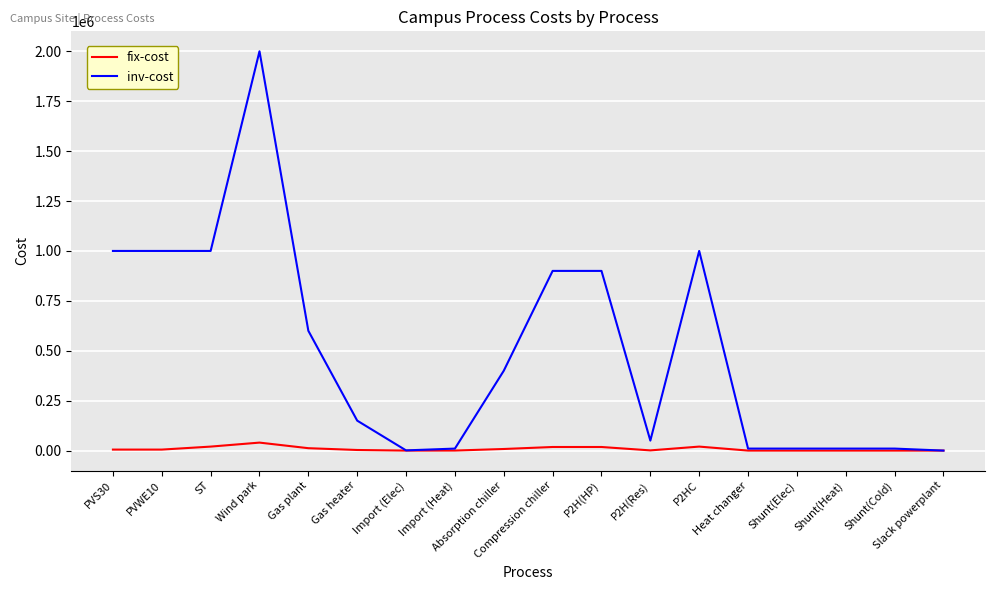

Rank the series by their maximum value, from lowest to highest.

fix-cost, inv-cost